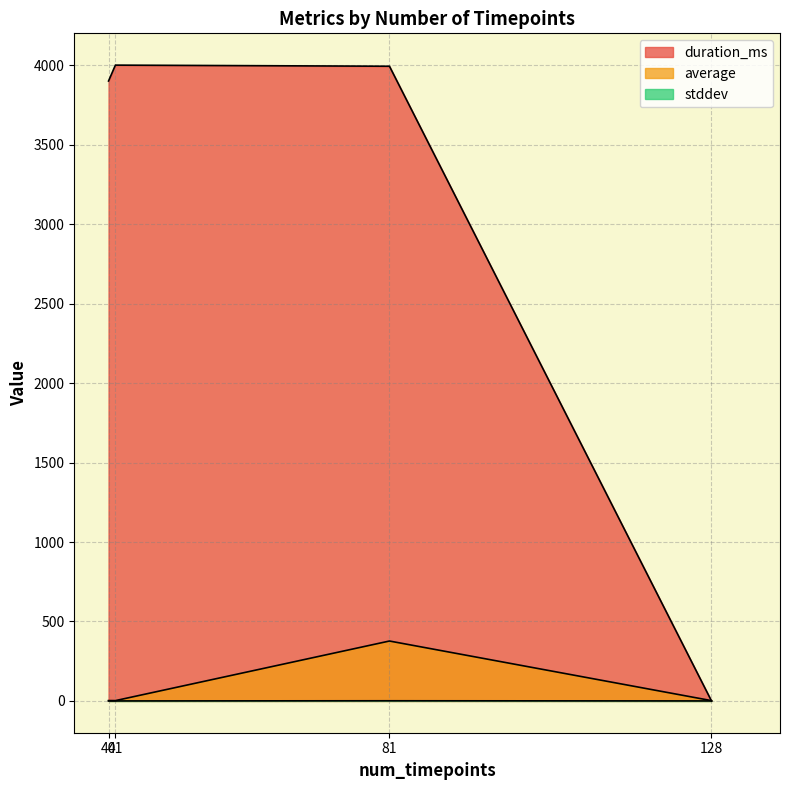

Which series has the widest spread of values?

duration_ms